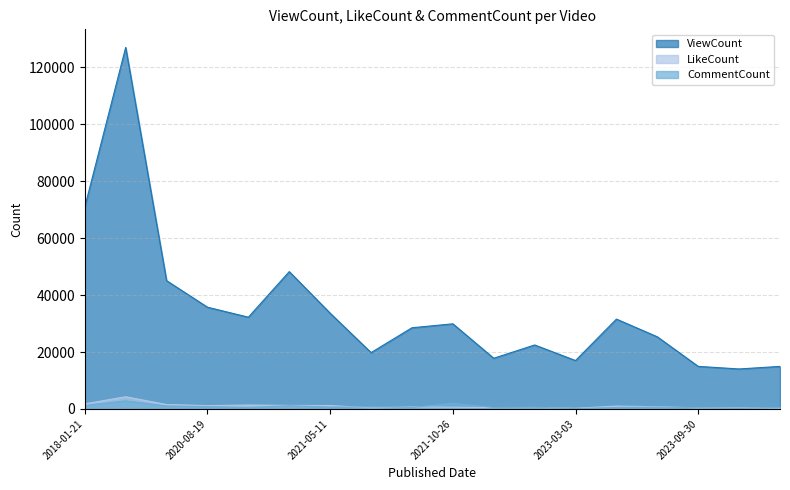

Reading right to left, what are all the values shown in this chart?

ViewCount: 2023-10-29=14952	2023-09-10=14053	2023-09-30=14959	2023-08-12=25353	2023-03-14=31576	2023-03-03=17009	2022-11-19=22486	2022-10-04=17813	2021-10-26=29918	2021-05-03=28531	2021-05-22=19800	2021-05-11=33649	2020-11-23=48264	2020-11-21=32247	2020-08-19=35754	2020-04-26=45084	2018-01-22=127049	2018-01-21=70975
LikeCount: 2023-10-29=314	2023-09-10=385	2023-09-30=372	2023-08-12=789	2023-03-14=1003	2023-03-03=239	2022-11-19=501	2022-10-04=469	2021-10-26=621	2021-05-03=701	2021-05-22=405	2021-05-11=1196	2020-11-23=1246	2020-11-21=1376	2020-08-19=1171	2020-04-26=1550	2018-01-22=4283	2018-01-21=1790
CommentCount: 2023-10-29=561	2023-09-10=223	2023-09-30=422	2023-08-12=655	2023-03-14=495	2023-03-03=113	2022-11-19=584	2022-10-04=509	2021-10-26=1955	2021-05-03=562	2021-05-22=746	2021-05-11=642	2020-11-23=1172	2020-11-21=472	2020-08-19=834	2020-04-26=1022	2018-01-22=2834	2018-01-21=1214